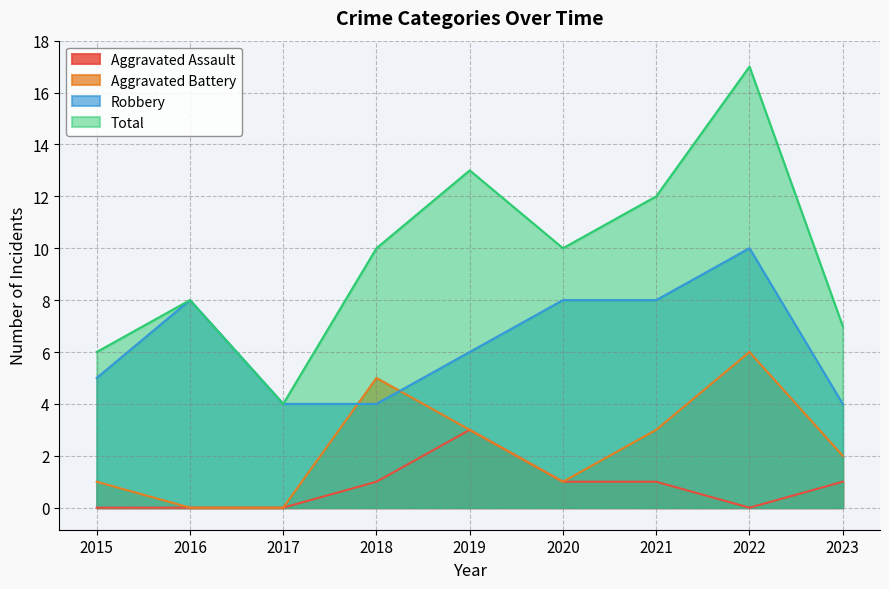

Rank the series by their maximum value, from lowest to highest.

Aggravated Assault, Aggravated Battery, Robbery, Total